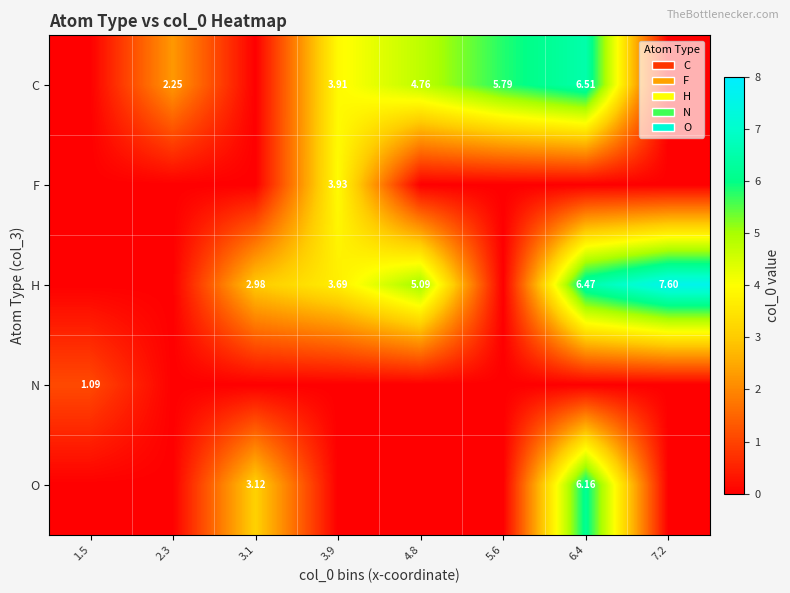

Rank the series at 2.3 from lowest to highest value.

F, H, N, O, C